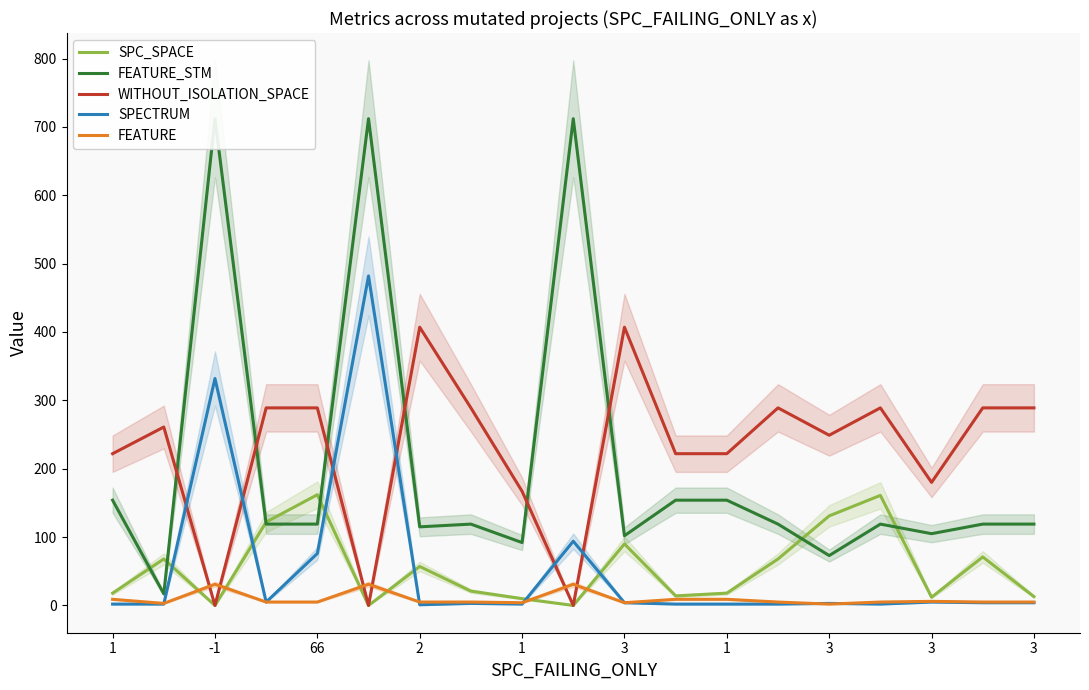

True or false: SPECTRUM has more than 1 interior local peaks.

True